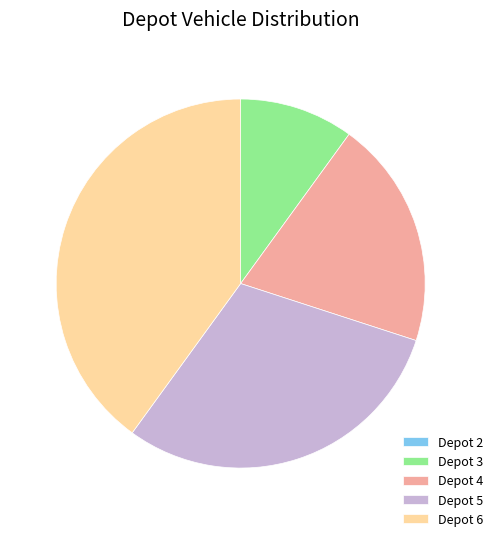

Does Depot 5 account for over 50% of the chart?

No